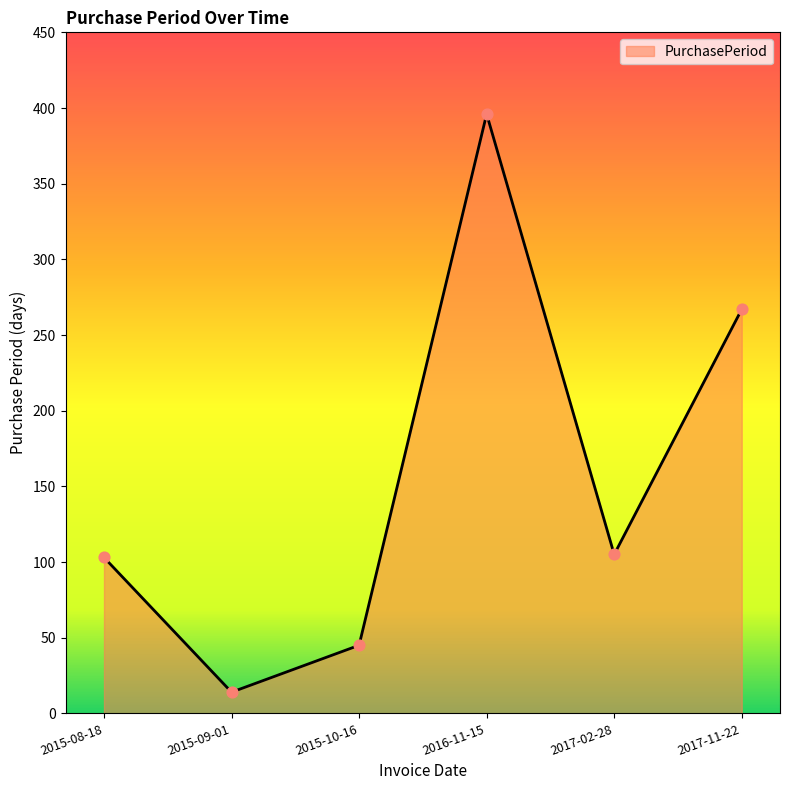

What is the change in value from 2016-11-15 to 2017-11-22?

-129